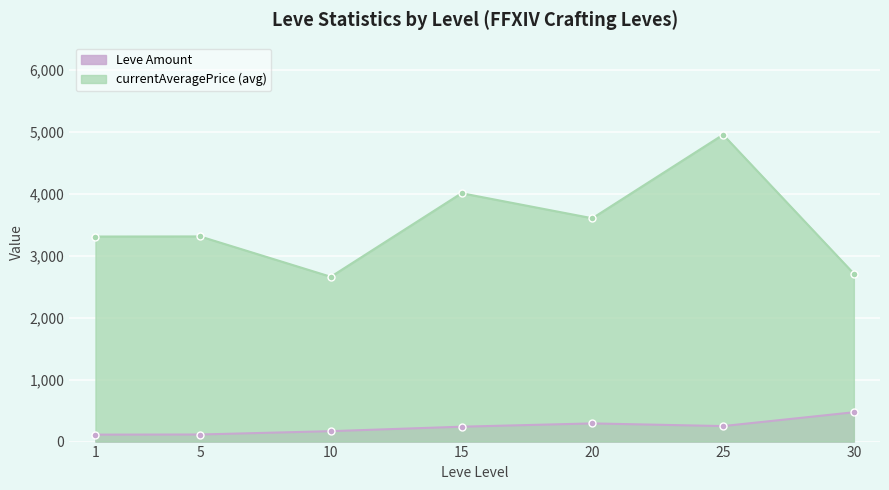

Reading left to right, extract all data points from this chart.

Leve Amount: 112	114	168	240	293	250	473
currentAveragePrice: 3307	3309	2658	4006	3602	4950	2708